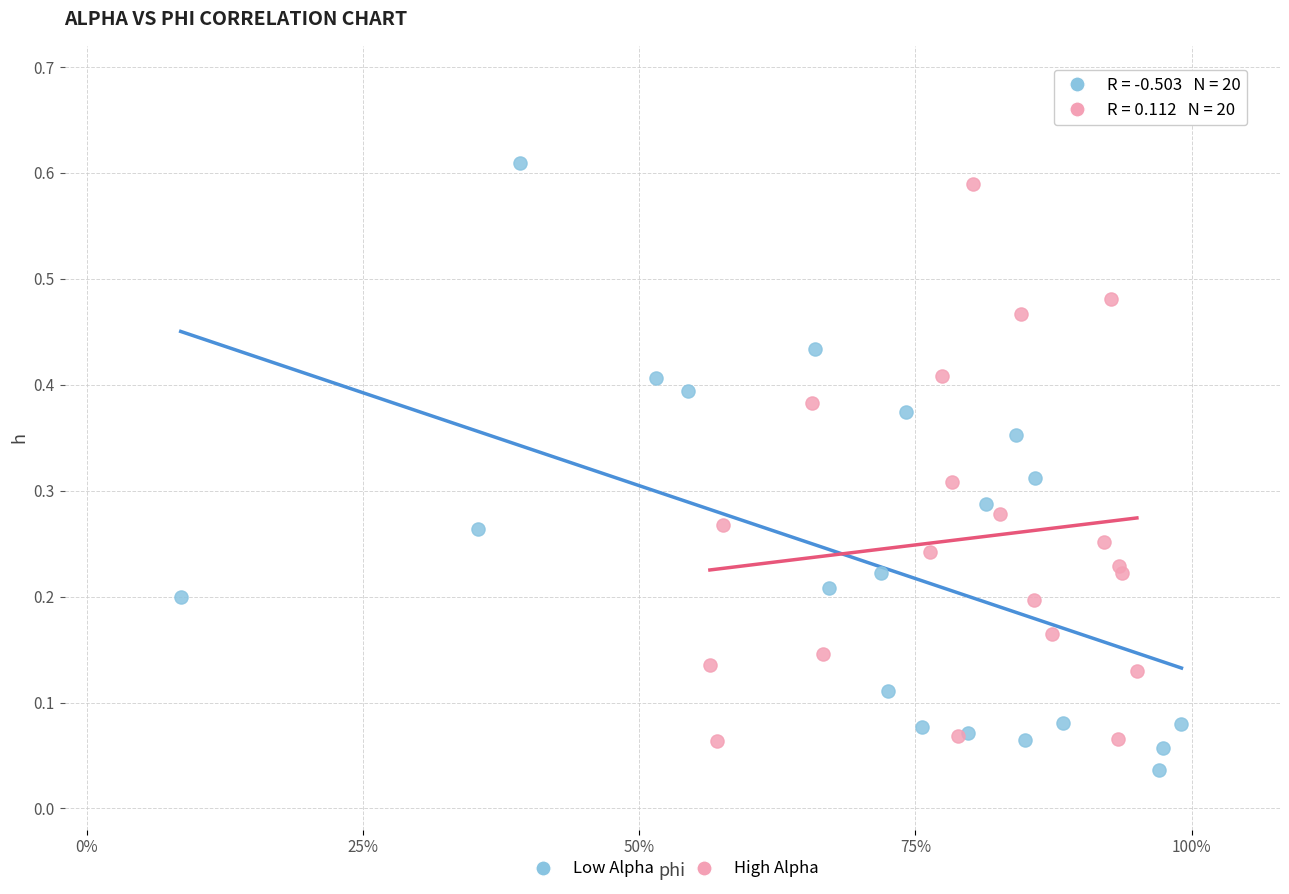

What are all the series names shown in the legend?

Low Alpha, High Alpha